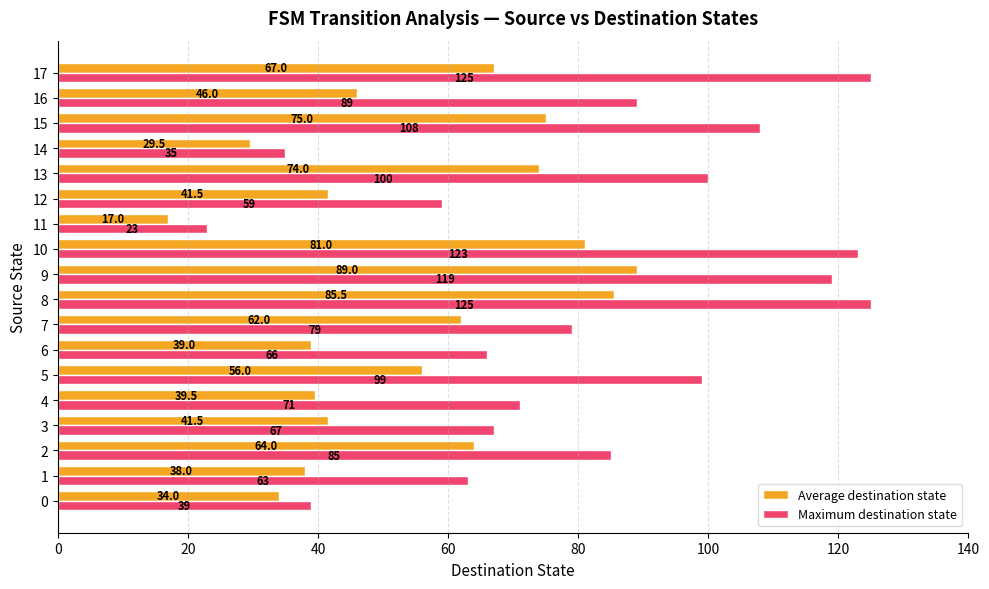

Which series has the widest spread of values?

Maximum destination state